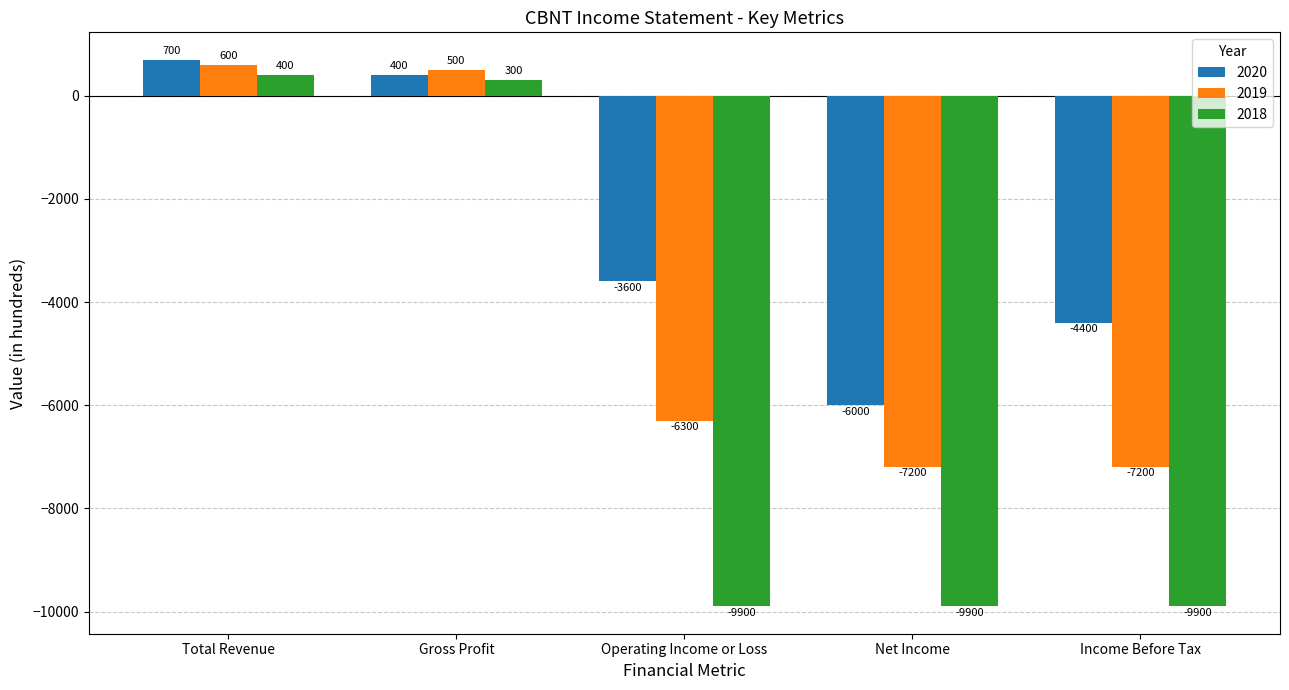

What is the sum of all 2020 values?

-12900